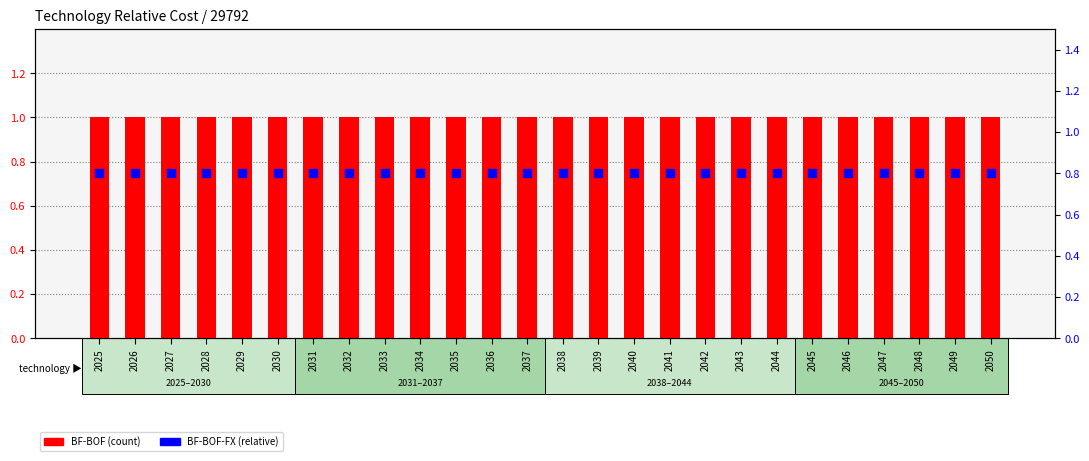

Which series reaches the minimum Y coordinate?

BF-BOF-FX